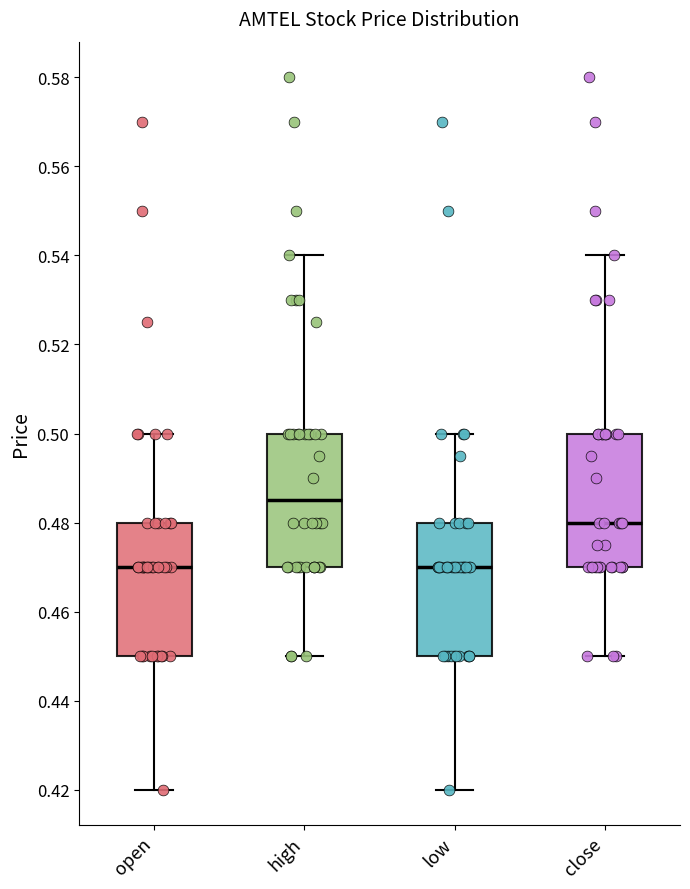

Where does the upper whisker of the box for low end on the y-axis? The values are not printed on the chart, so give them approximately, as read against the axis.

0.500